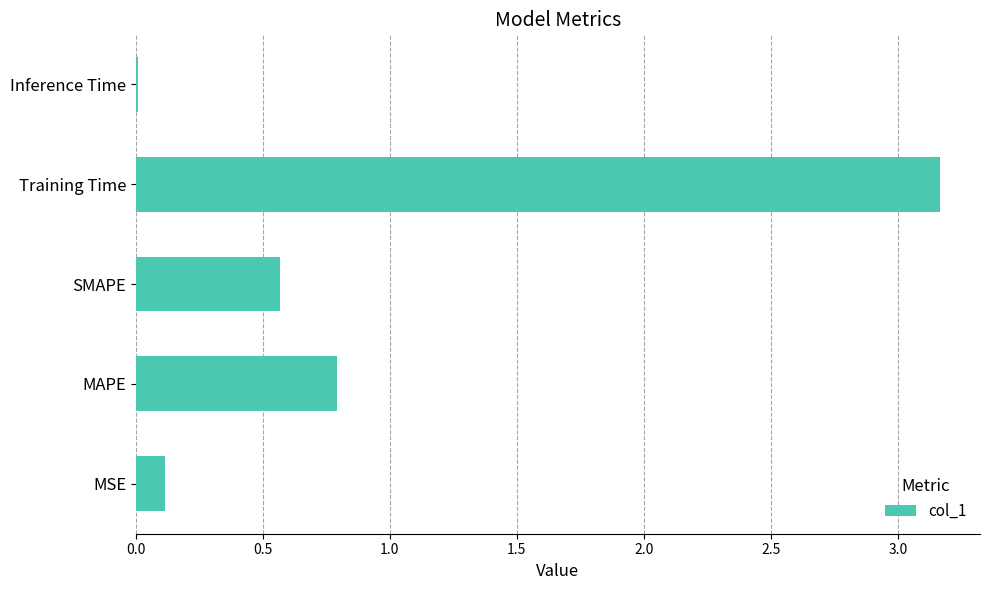

What is the change in value from MSE to MAPE?

+0.7